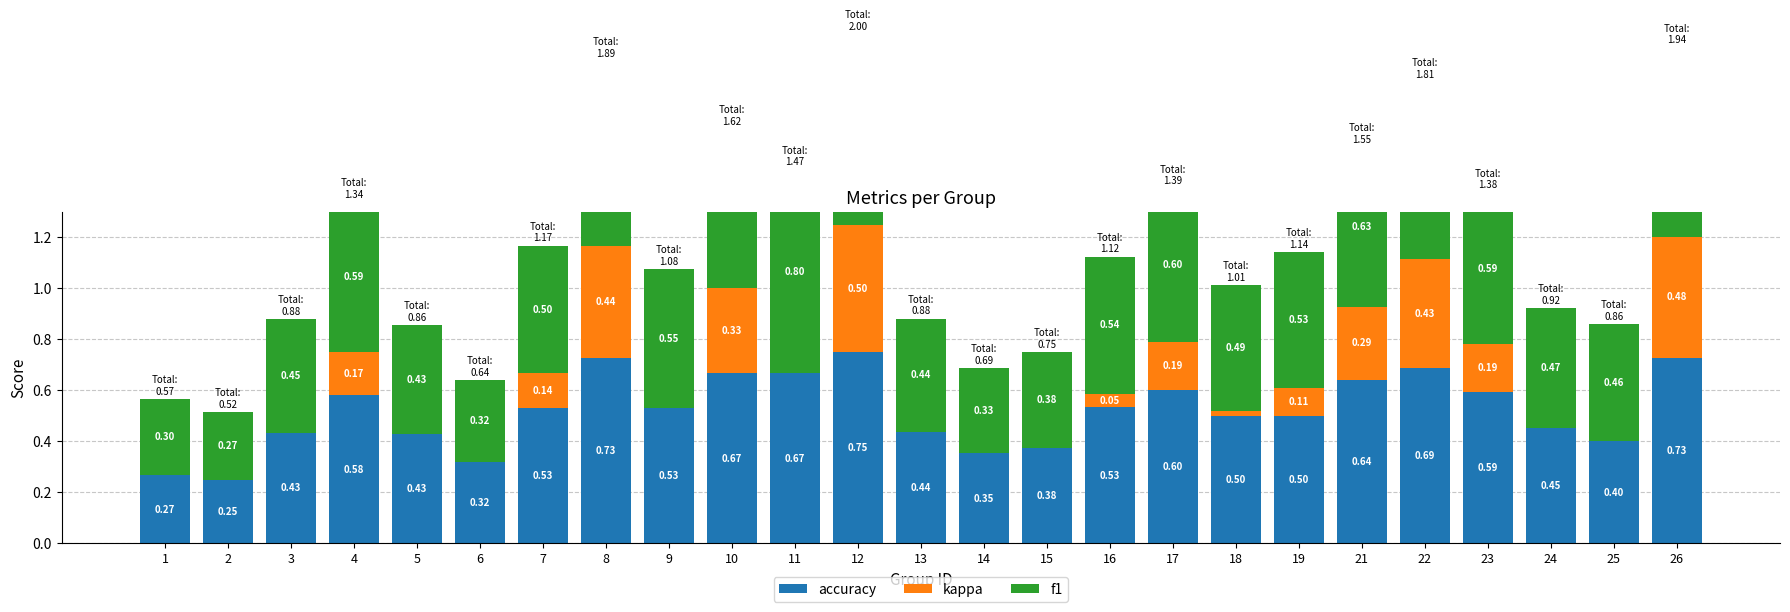

Count the number of categories in the chart.

25